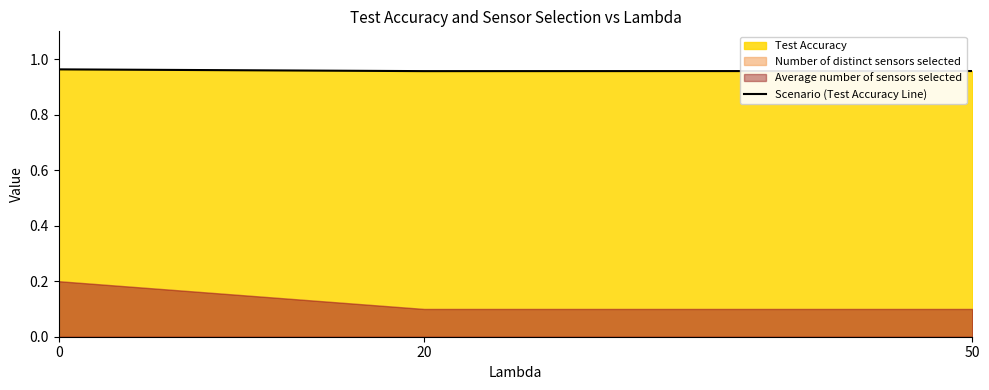

At which label is the value closest to 0?

20